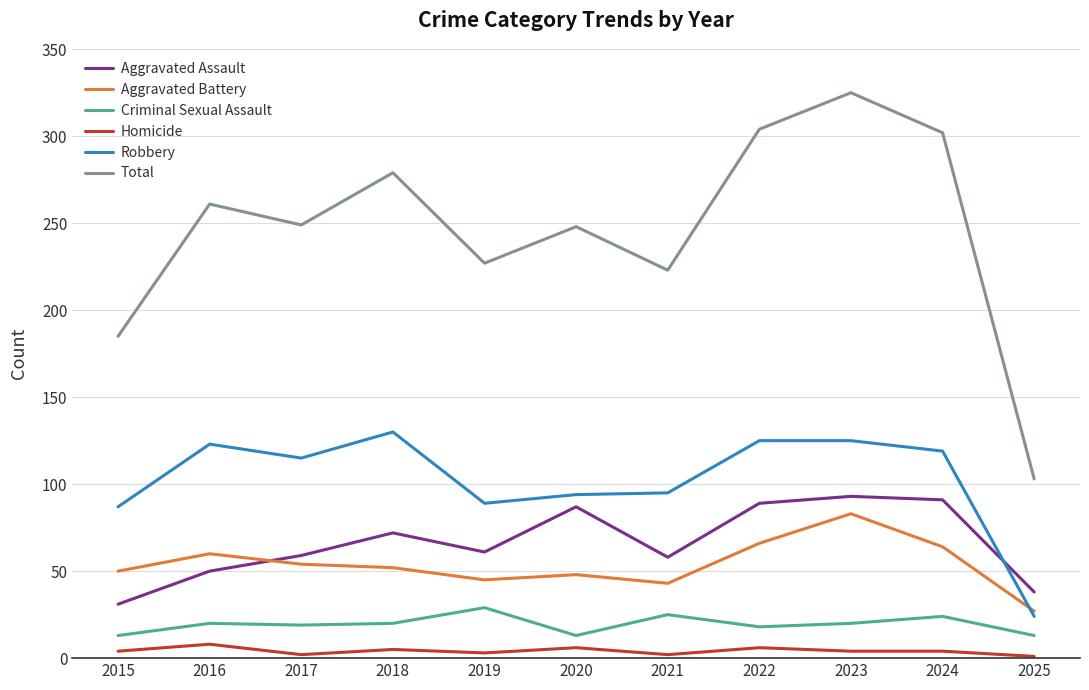

True or false: Total and Robbery intersect in this chart.

False